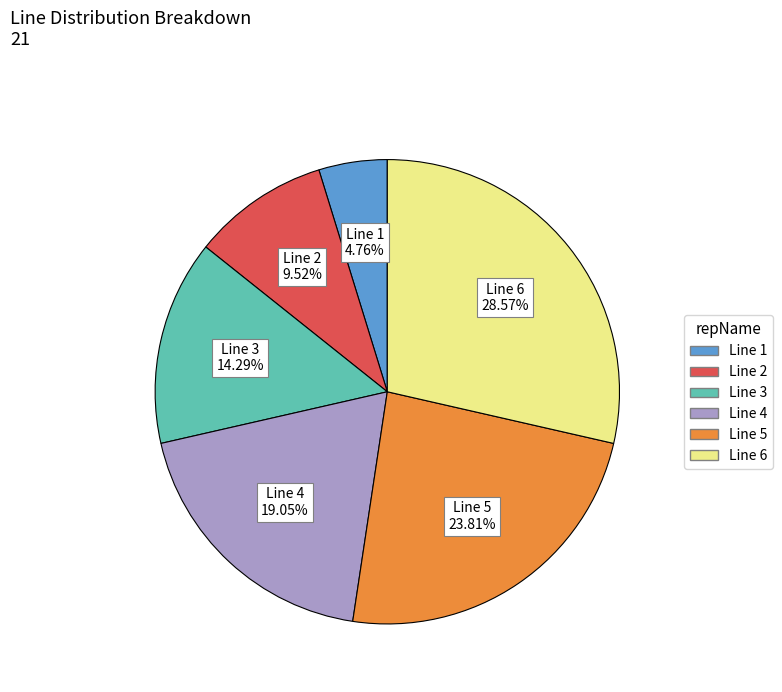

Is there any slice that represents more than half of the pie?

No